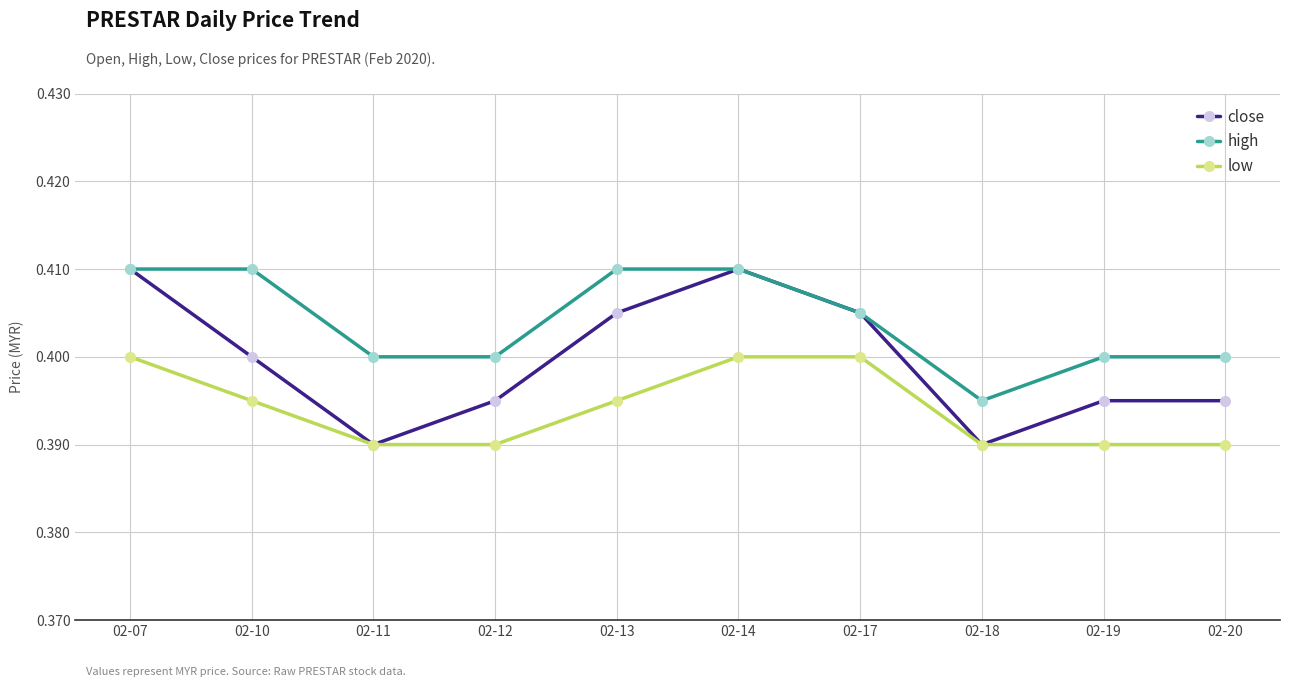

Count the high values in the range 0 to 1.

10